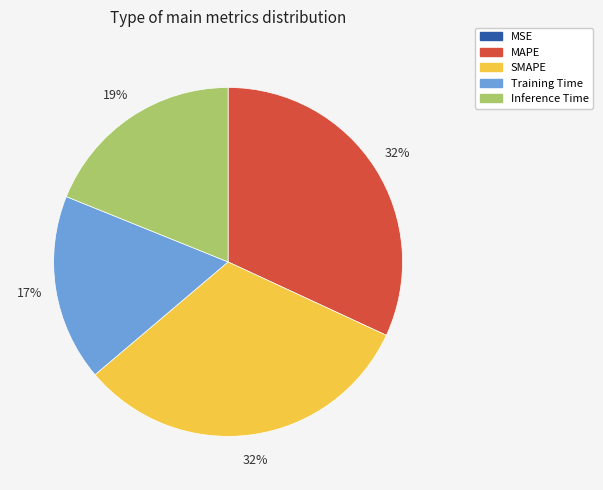

Combined, do Inference Time and MAPE account for over 50%?

Yes